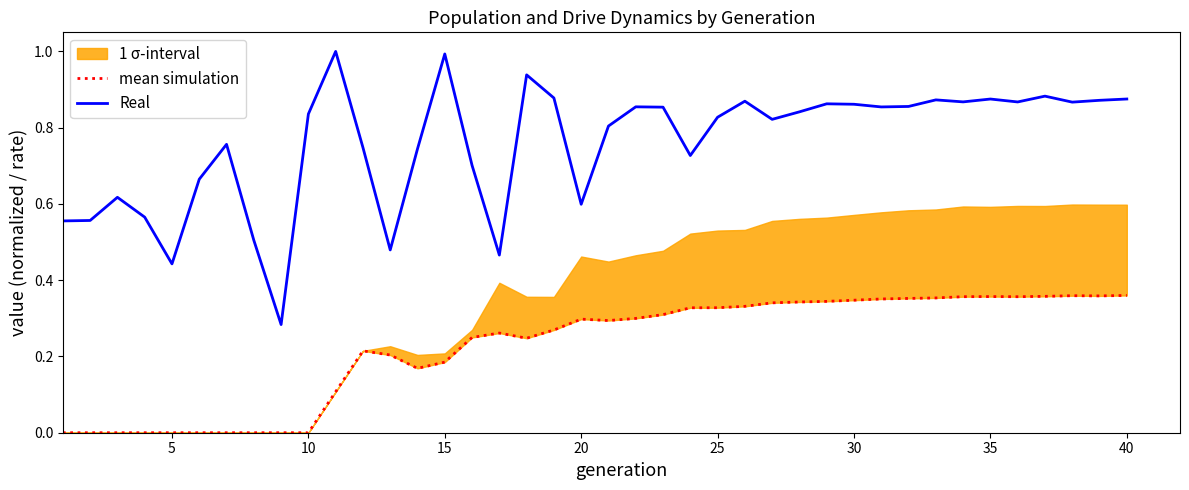

True or false: Real and mean simulation intersect in this chart.

False